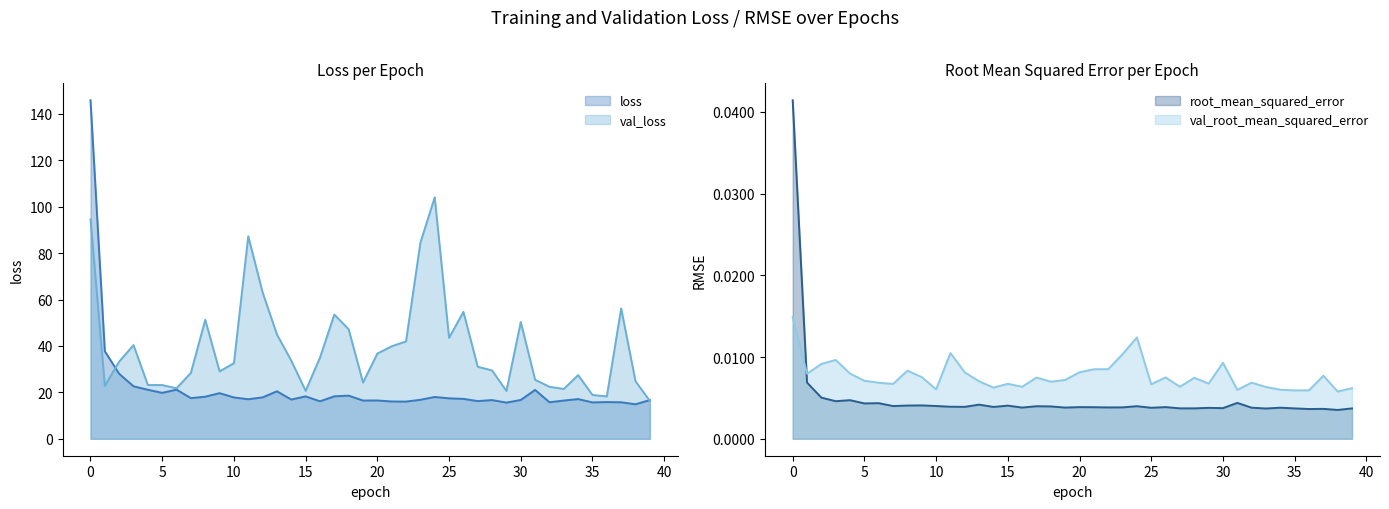

True or false: val_loss and root_mean_squared_error cross at least once.

False